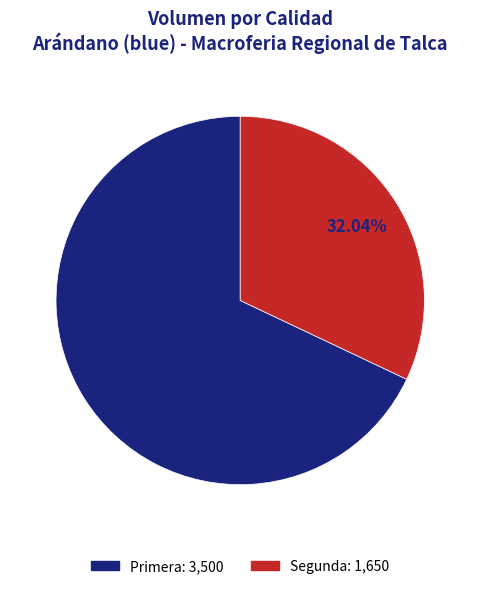

To the nearest percent, what is the difference between the largest and smallest slice percentages?

36%